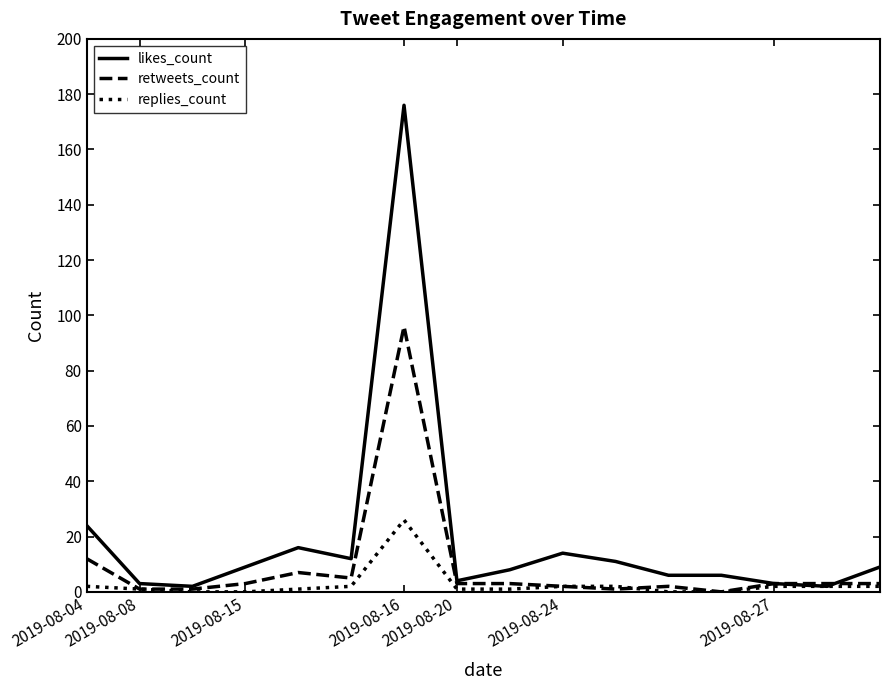

What is the highest value of the replies_count series?

26